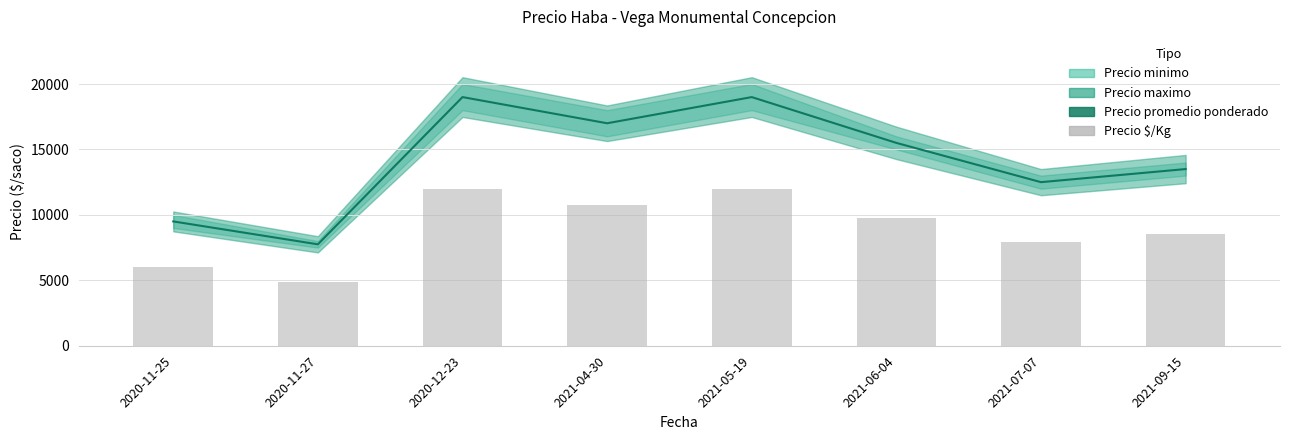

Between 2020-11-25 and 2021-04-30, which series saw the biggest shift?

Precio promedio ponderado